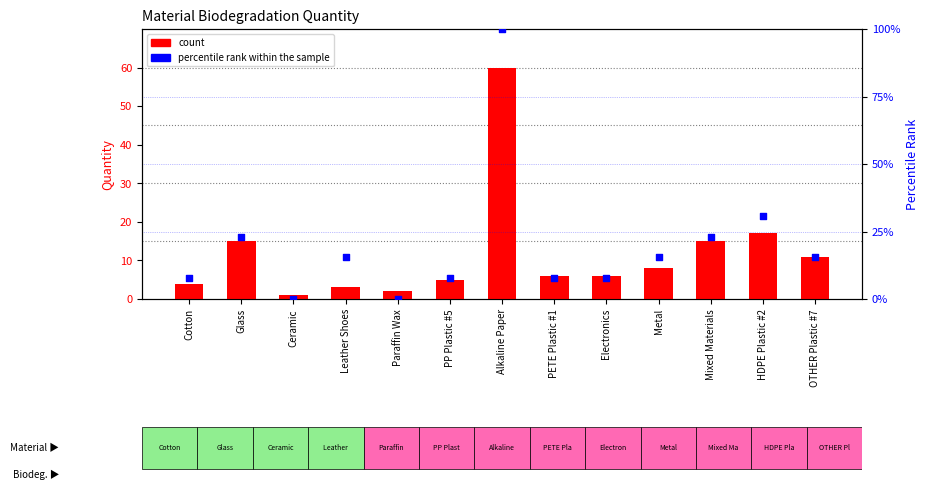

What are all the series names shown in the legend?

count, percentile rank within the sample